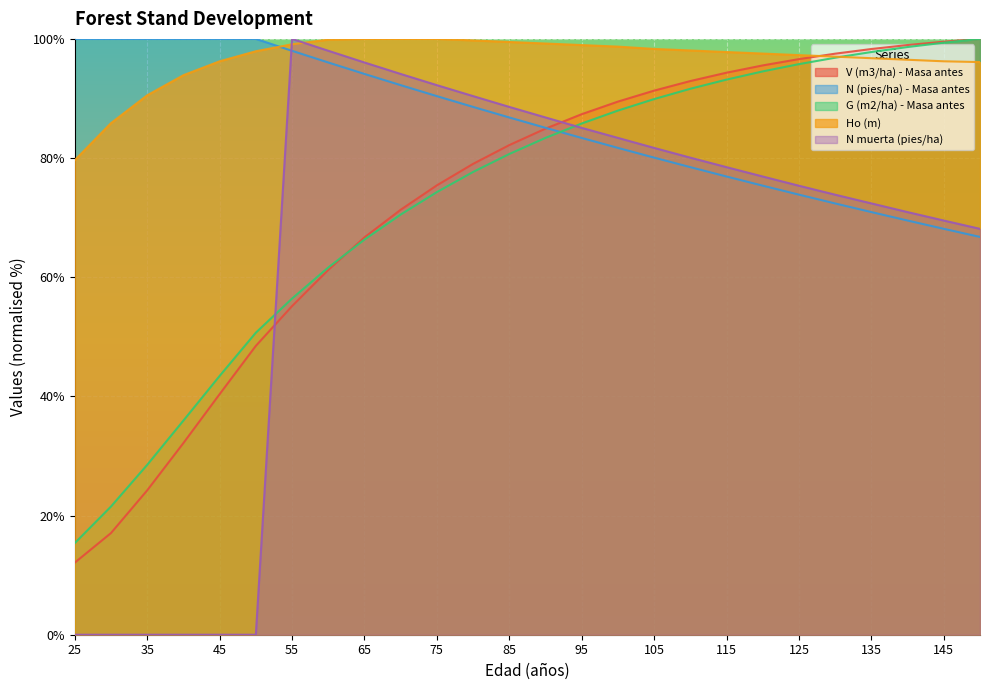

Between which two adjacent categories do Ho (m) and N (pies/ha) - Masa antes first intersect?

50 and 55